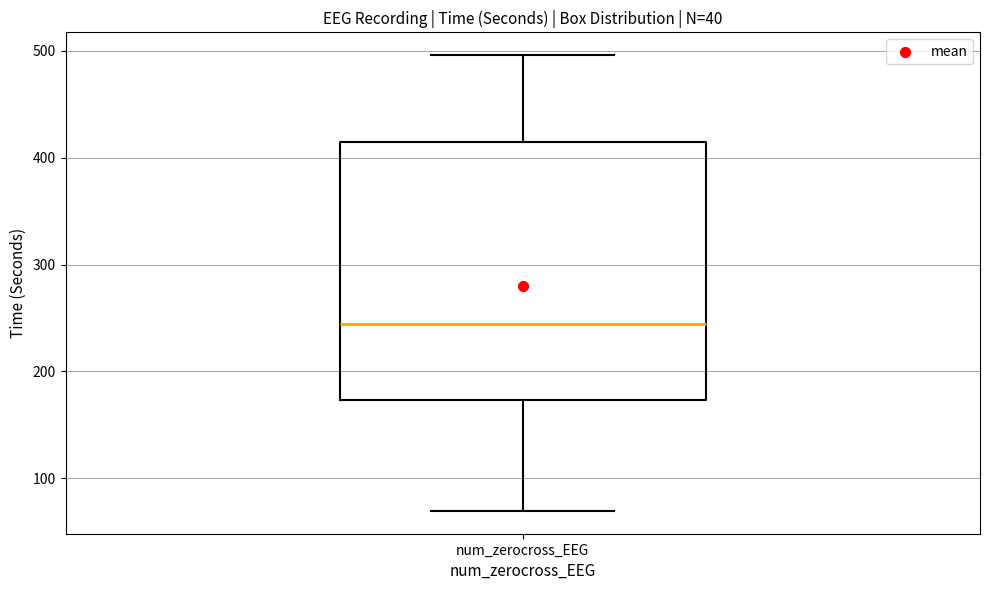

Read this box plot against the y-axis: the position of the median line, the range covered by the box, and the ends of both whiskers. The values are not printed on the chart, so give them approximately, as read against the axis.

median 240, box 170 to 410, whiskers 70 to 500